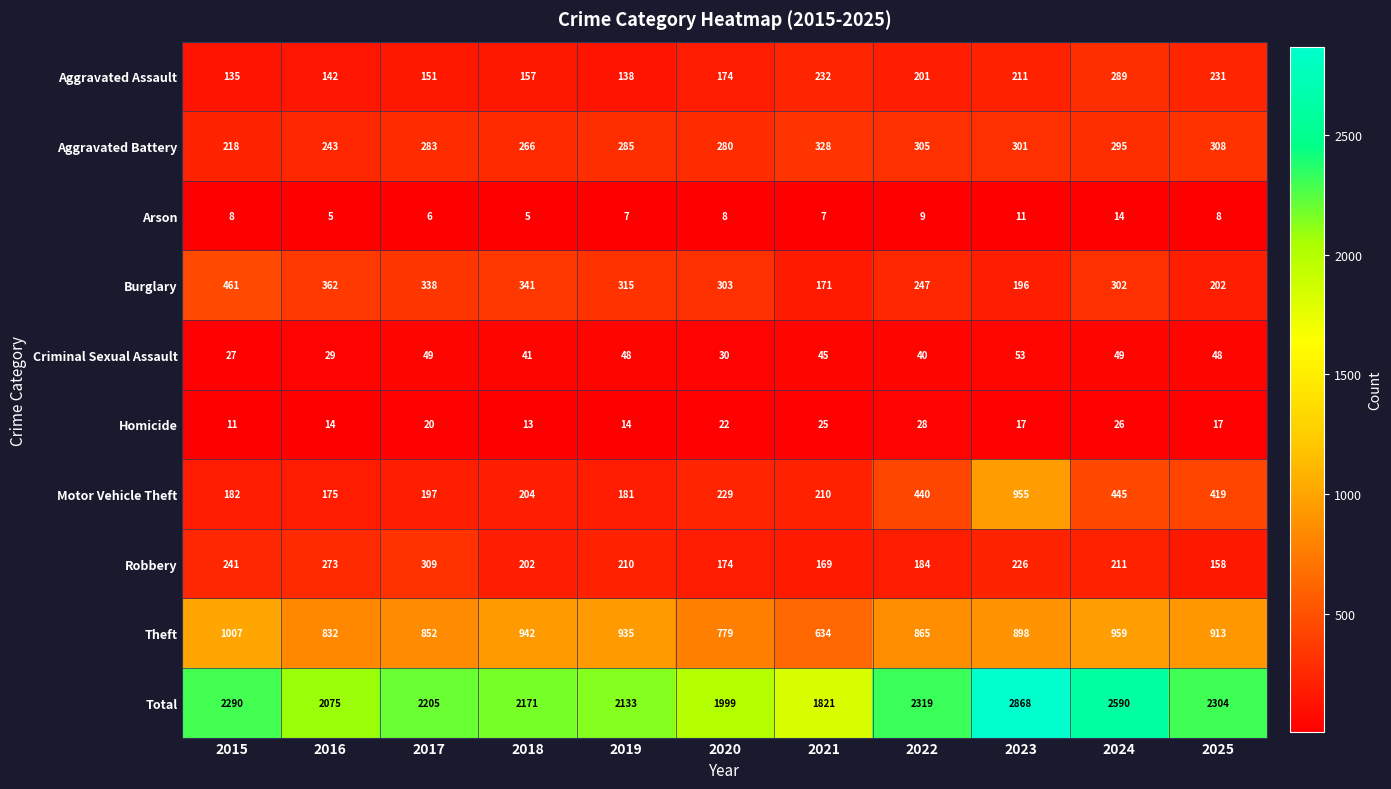

At 2019, list the series in order from largest to smallest.

Total, Theft, Burglary, Aggravated Battery, Robbery, Motor Vehicle Theft, Aggravated Assault, Criminal Sexual Assault, Homicide, Arson